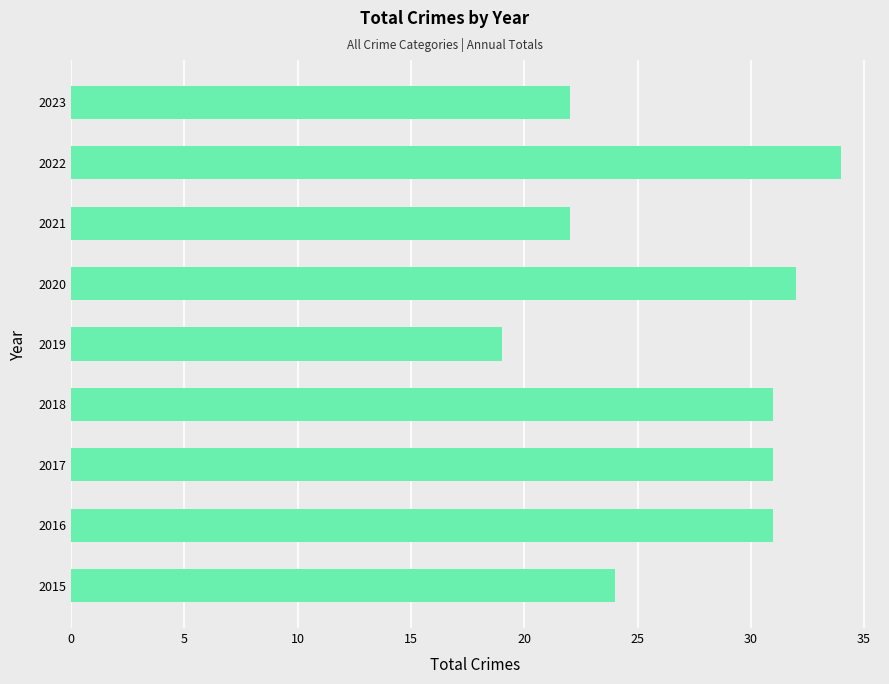

What is the greatest value displayed?

34